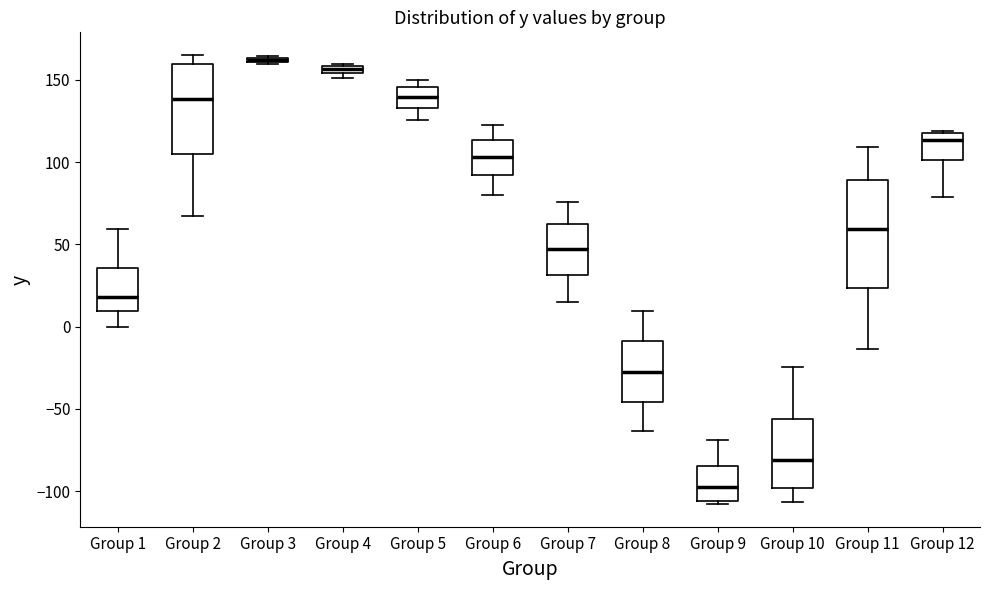

Which box is the tallest, from its lower edge to its upper edge?

Group 11